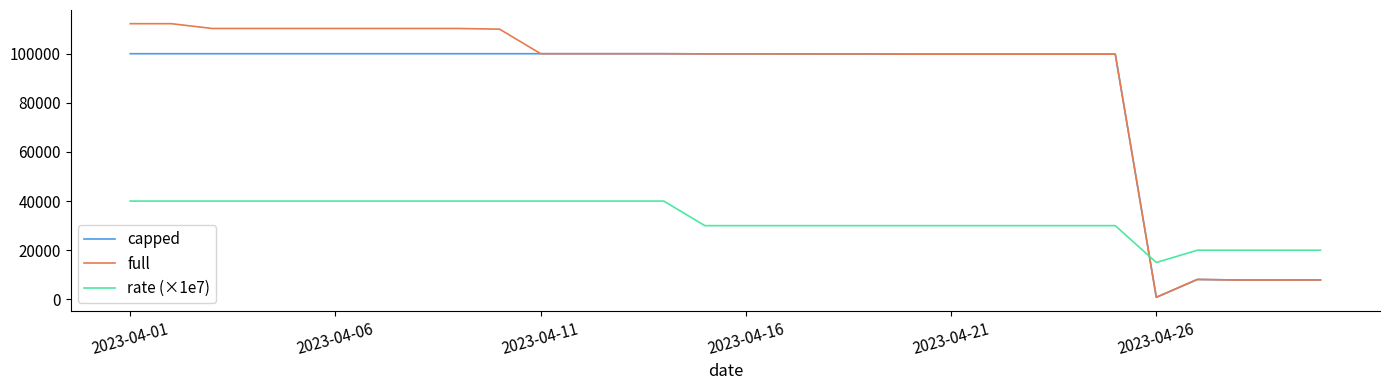

Which series has the widest spread of values?

full